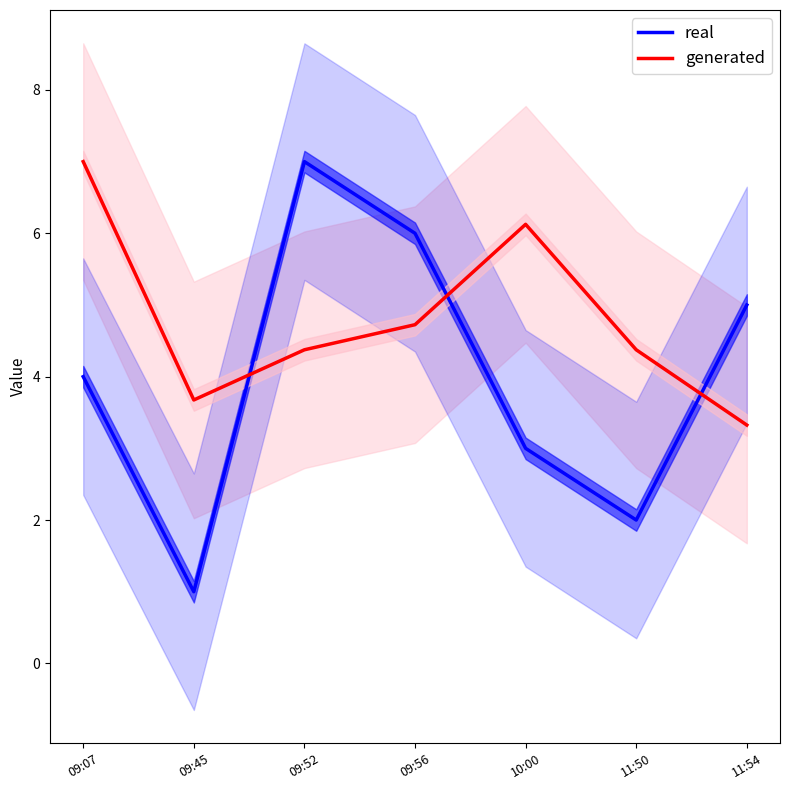

At 09:07, list the series in order from largest to smallest.

generated, real